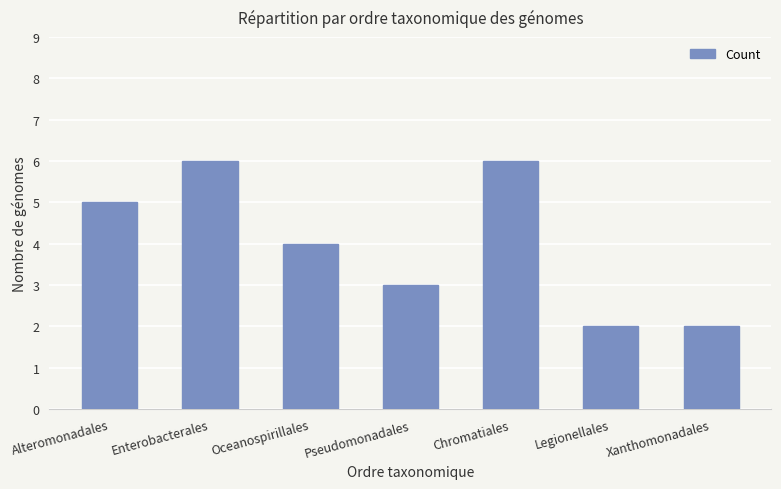

What is the maximum value shown in the chart?

6